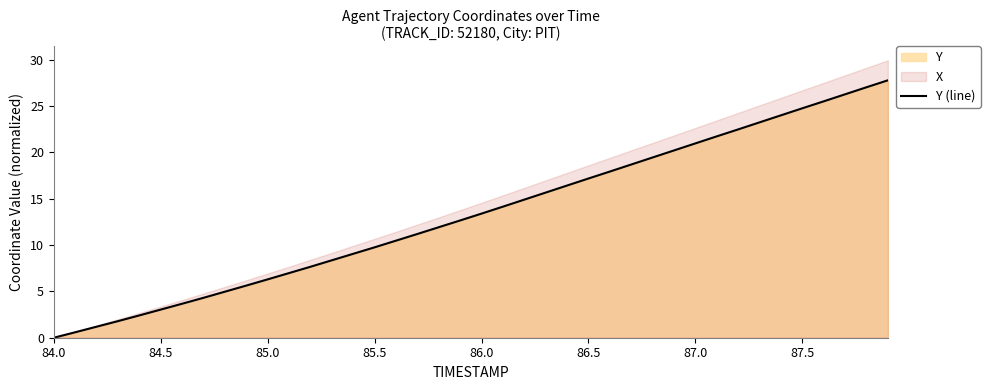

What is the average value?

13.3